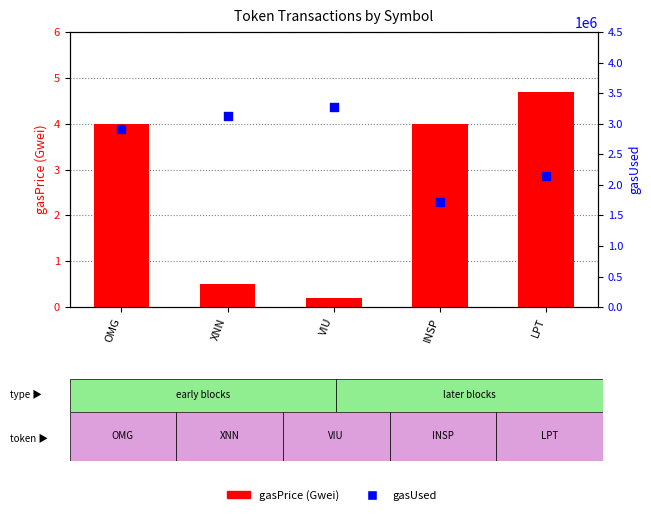

What are all the series names shown in the legend?

gasPrice (Gwei), gasUsed